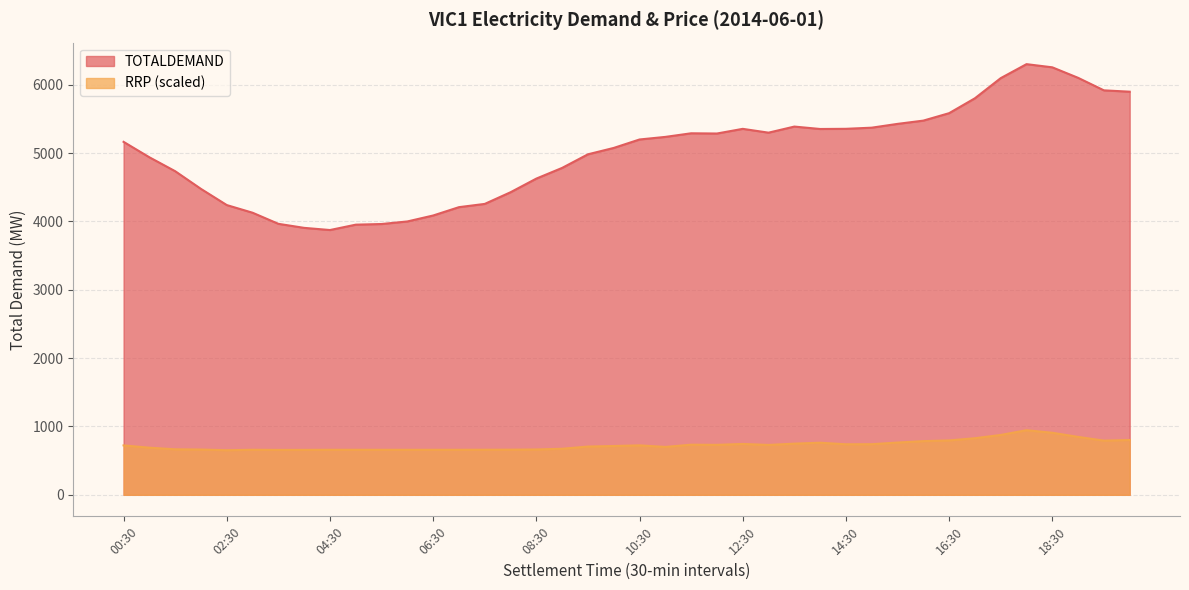

The TOTALDEMAND series shows 4626.1 at 08:30. True or false?

True